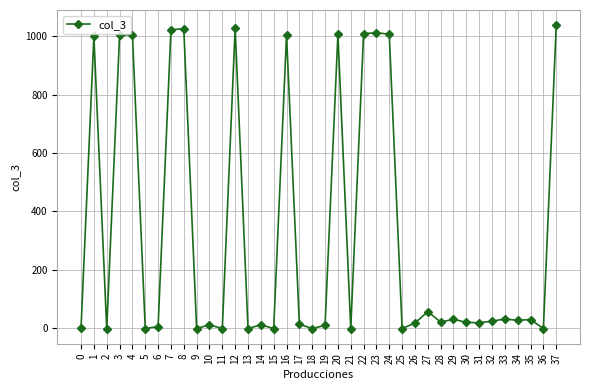

What is the difference between the second highest and second lowest values?

1029